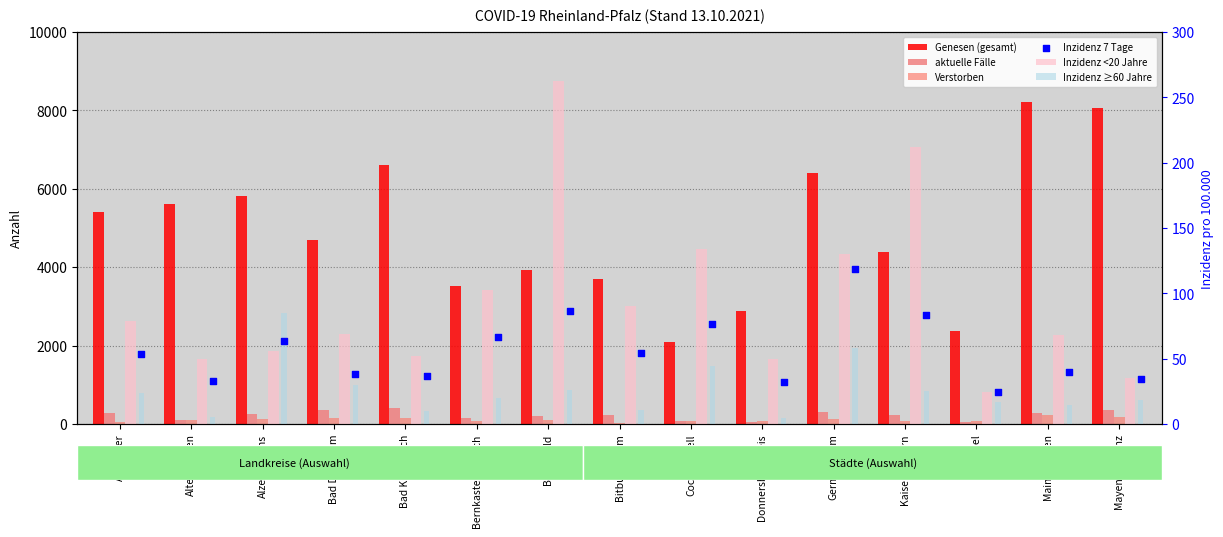

What are all the series names shown in the legend?

Genesen (gesamt), aktuelle Fälle, Verstorben, Inzidenz <20 Jahre, Inzidenz ≥60 Jahre, Inzidenz 7 Tage